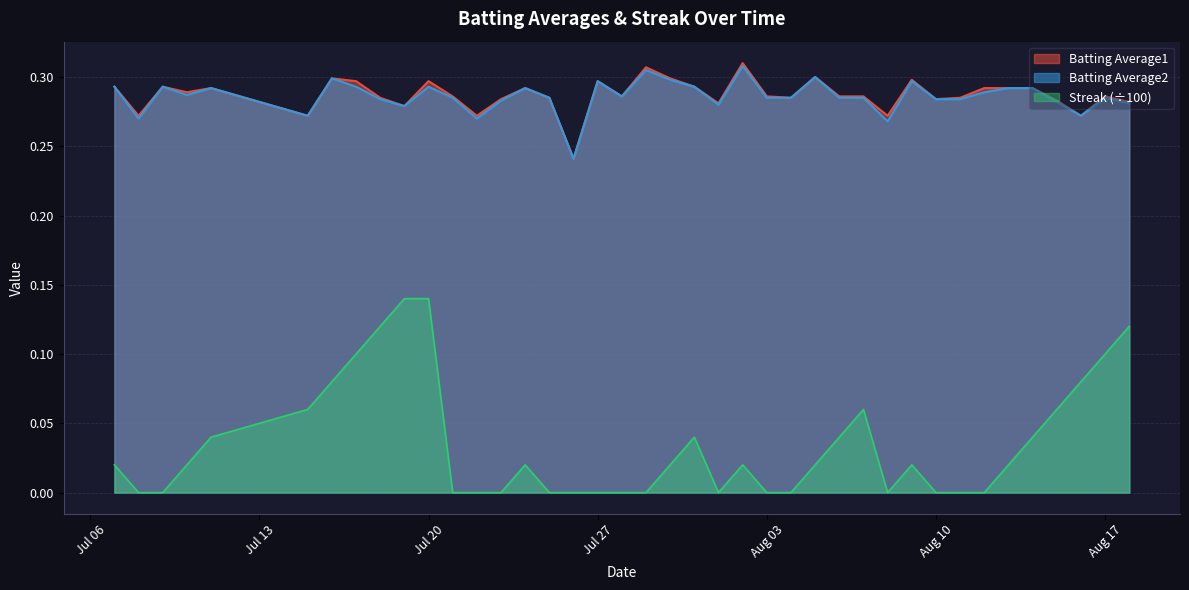

At how many categories does at least one series exceed 0?

40